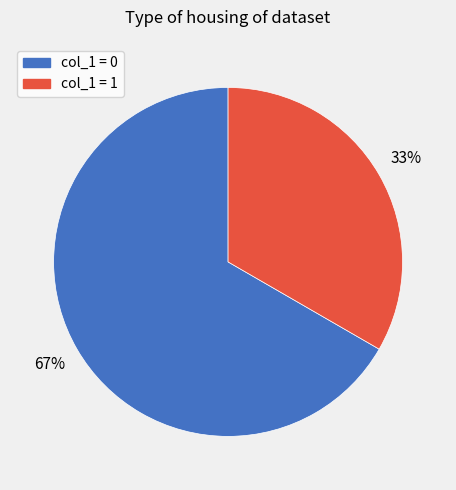

To the nearest percent, what is the average slice percentage?

50%